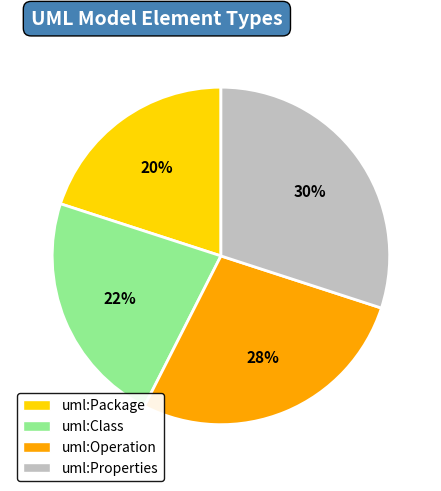

Combined, do uml:Class and uml:Package account for over 50%?

No